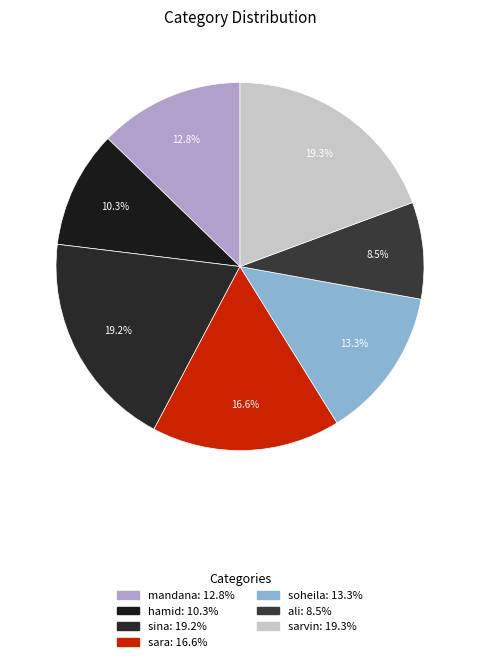

To the nearest percent, what is the difference between the sara and mandana slice percentages?

4%